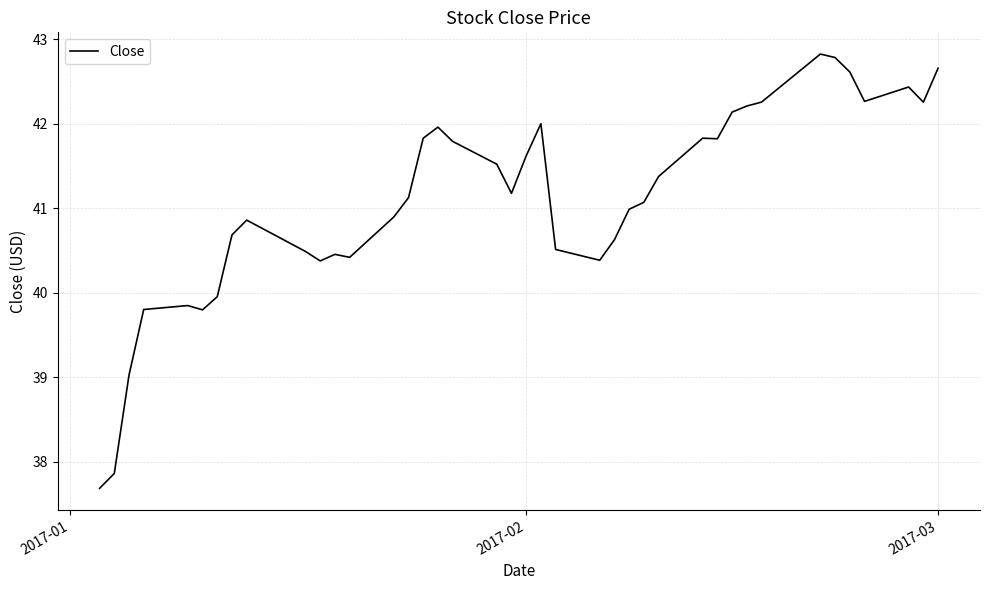

What is the smallest value displayed?

37.7